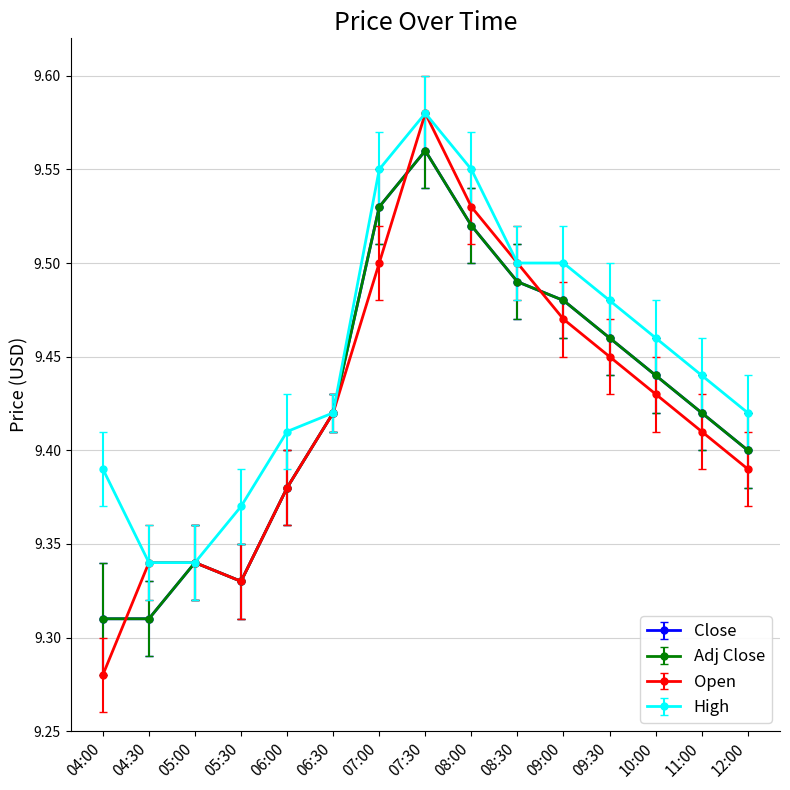

What position from the left is 08:30?

10